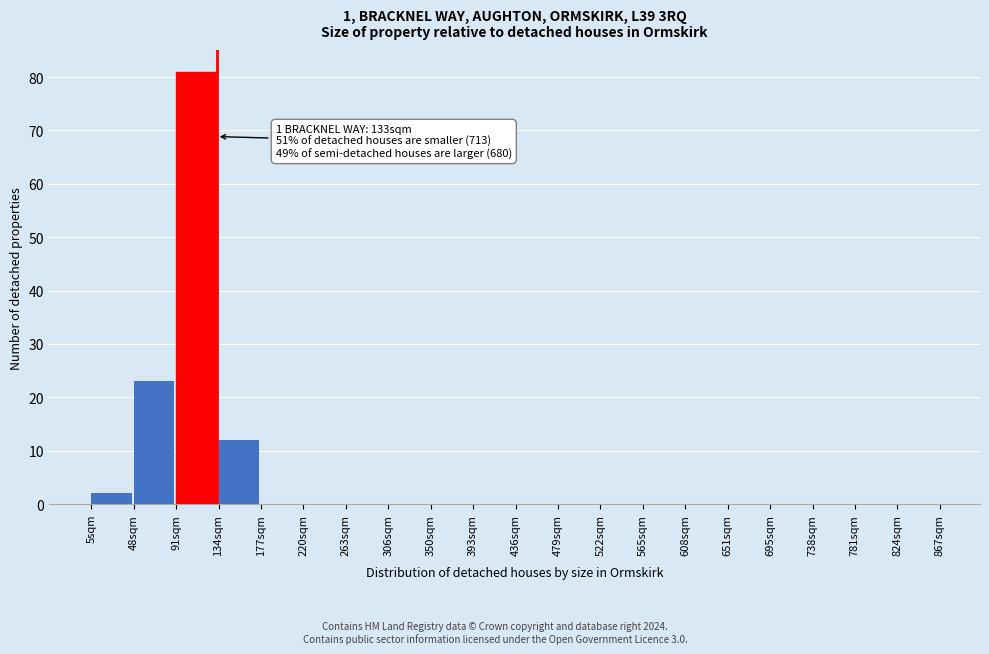

Which range on the x-axis has the tallest bar?

90 to 135